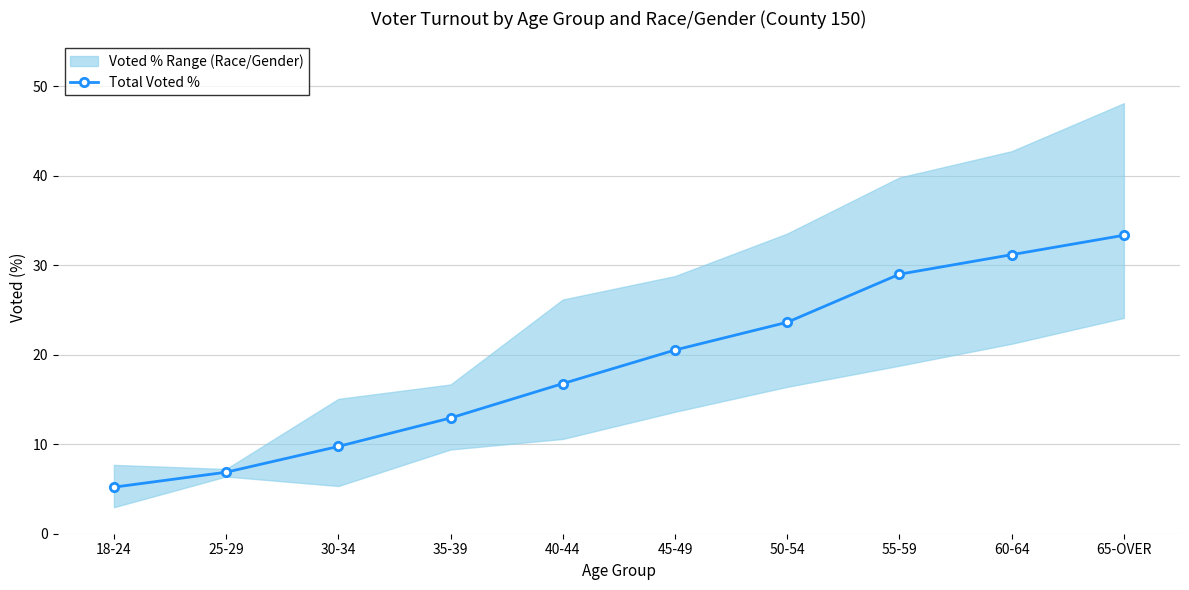

Reading left to right, transcribe all the data shown in this chart.

18-24=5.2	25-29=6.9	30-34=9.8	35-39=12.9	40-44=16.8	45-49=20.5	50-54=23.6	55-59=29.0	60-64=31.2	65-OVER=33.3